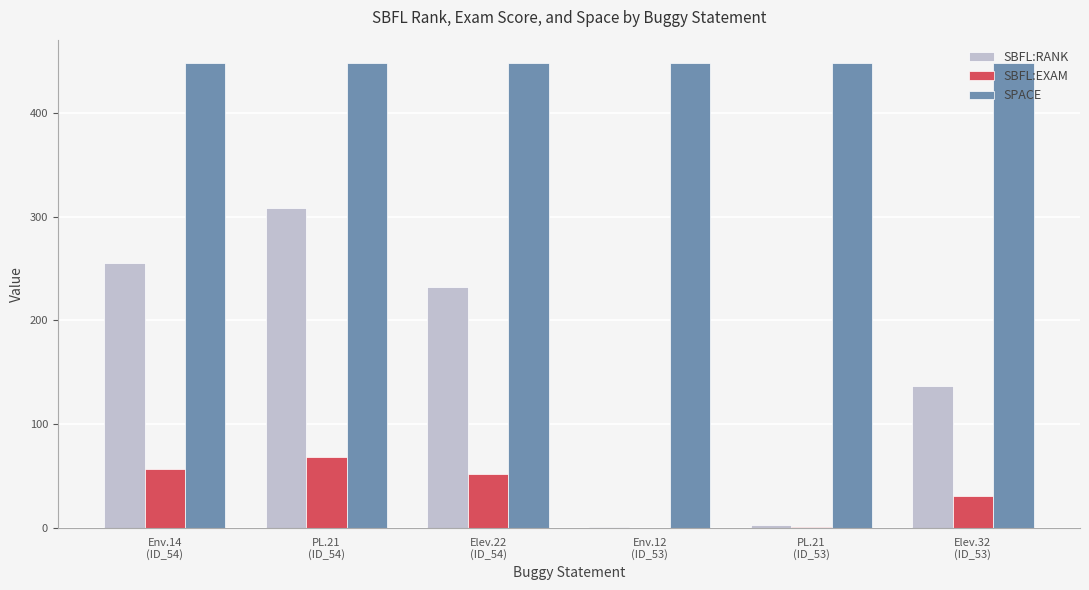

Is it true that SBFL:EXAM equals 0.7 at PL.21
(ID_53)?

True